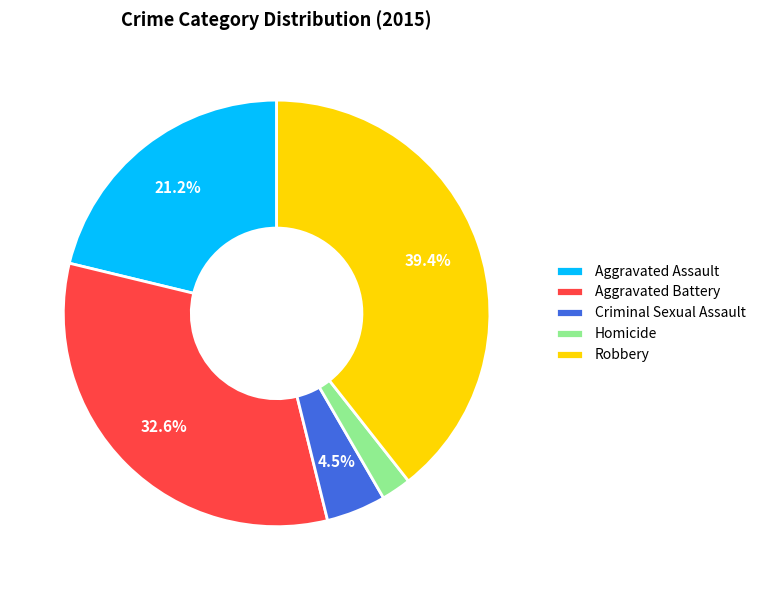

Which category has the biggest portion of the pie?

Robbery